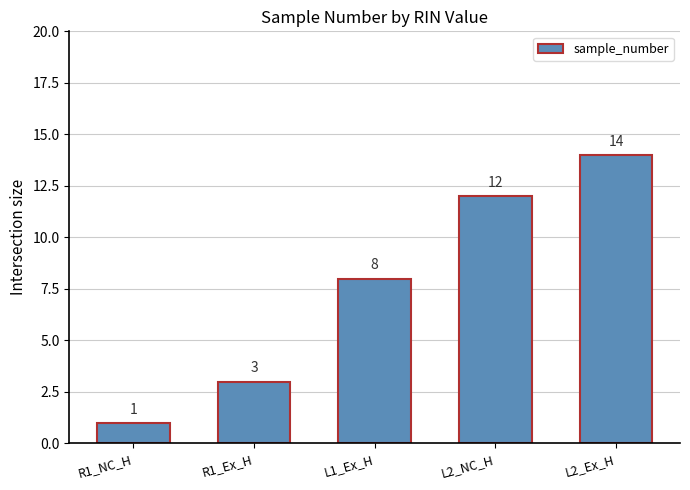

Rank the categories by value from highest to lowest.

L2_Ex_H, L2_NC_H, L1_Ex_H, R1_Ex_H, R1_NC_H